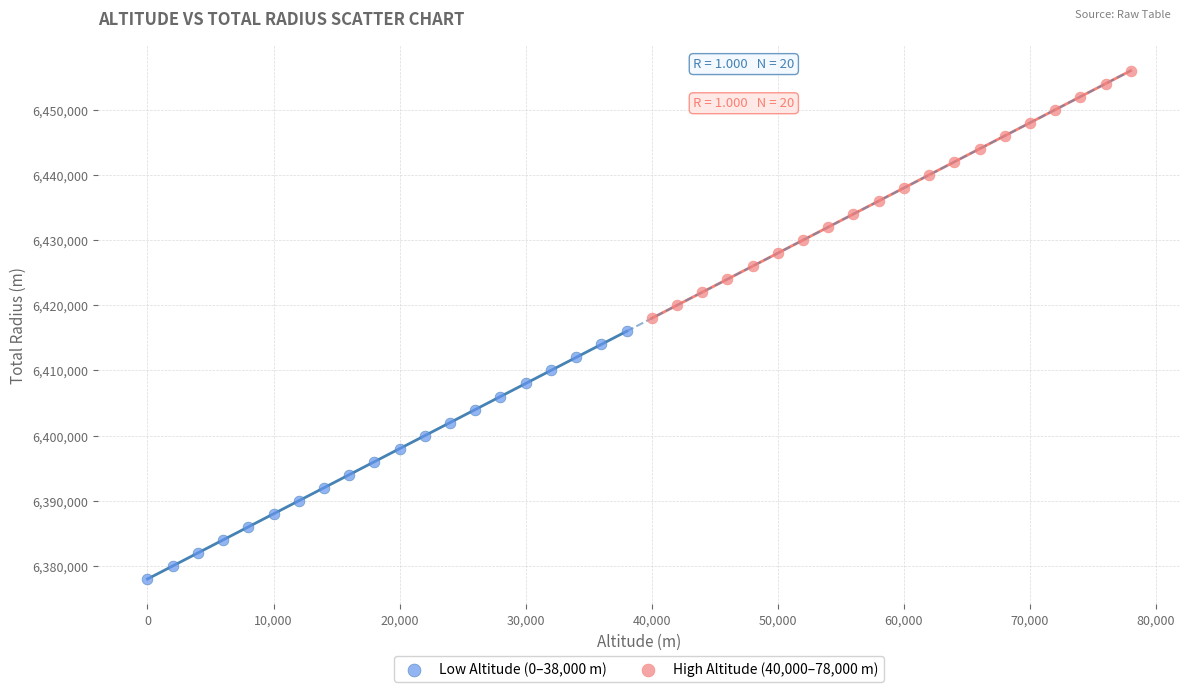

Which series reaches the maximum Y coordinate?

High Altitude (40,000–78,000 m)